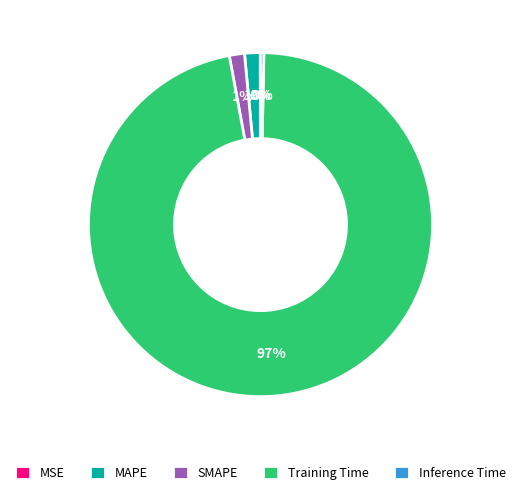

Which has a higher value, MAPE or Inference Time?

MAPE